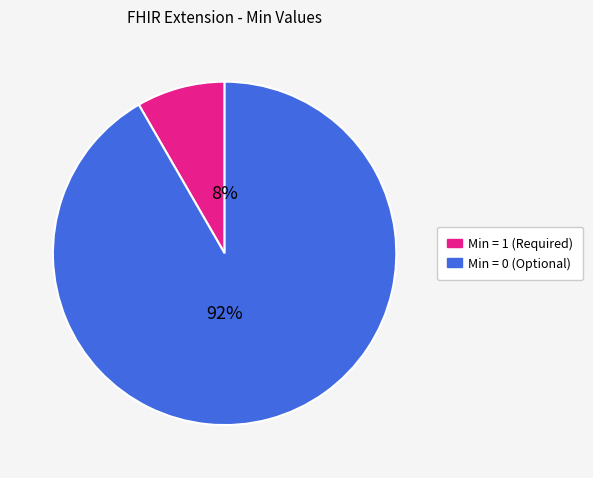

To the nearest percent, what is the average slice percentage?

50%